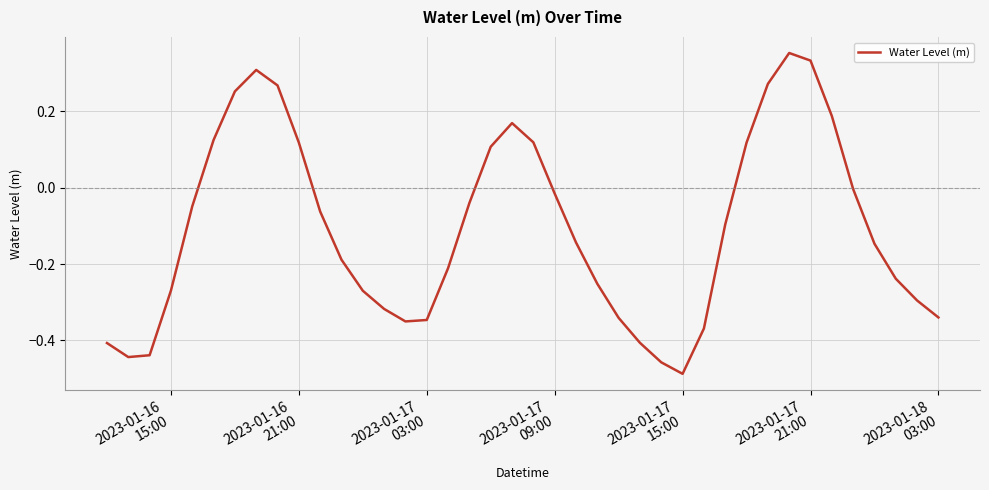

What is the value of the 21st point from the left?

0.1